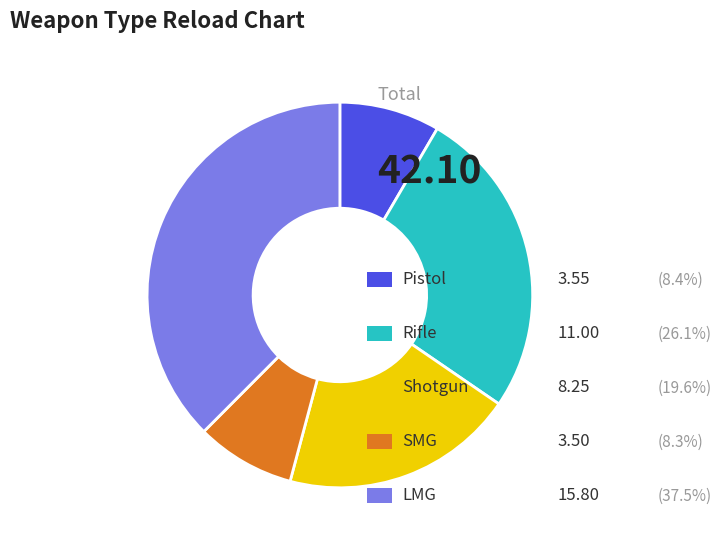

Is there a majority slice in this chart?

No